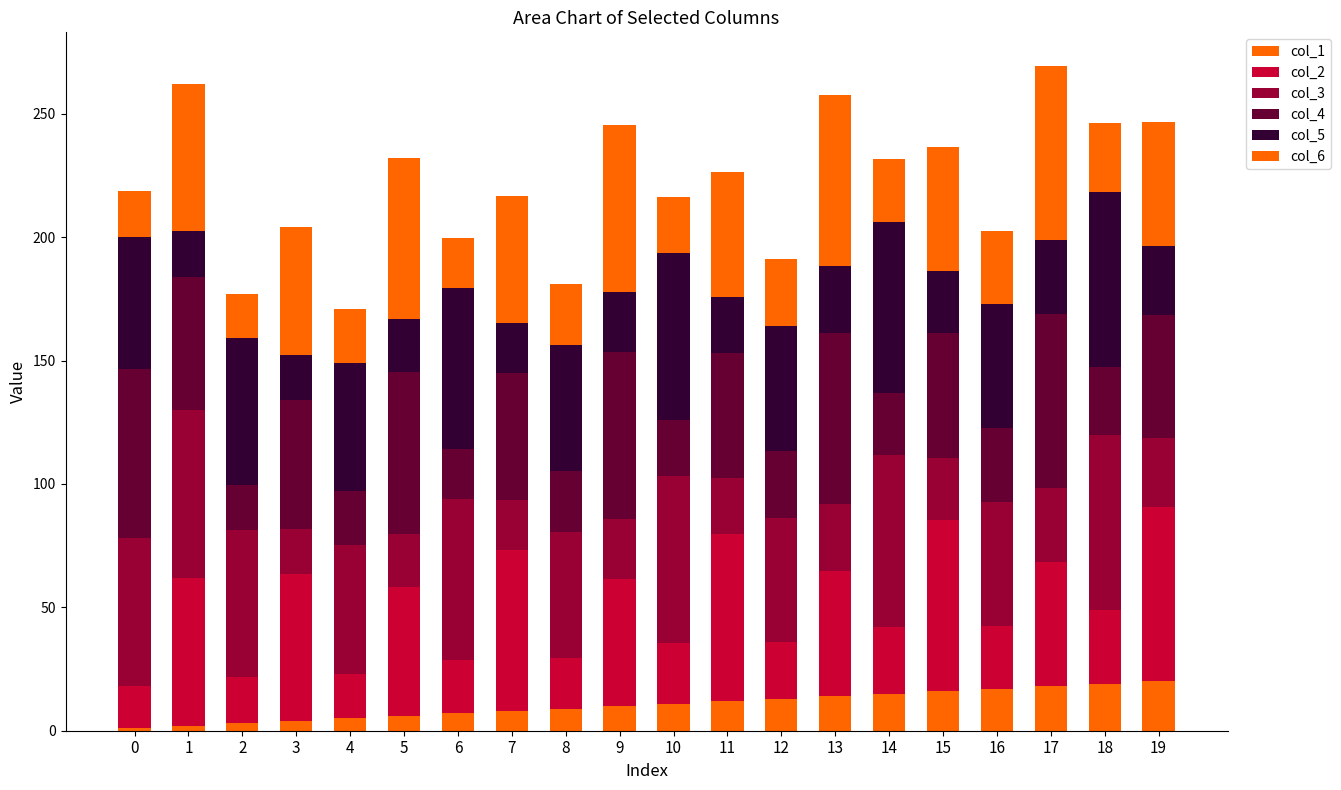

How many bars are there in total?

20